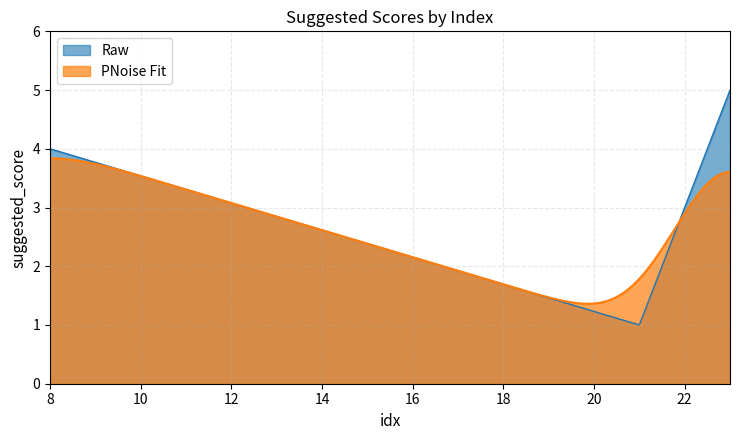

Between 21 and 23, which is larger?

23